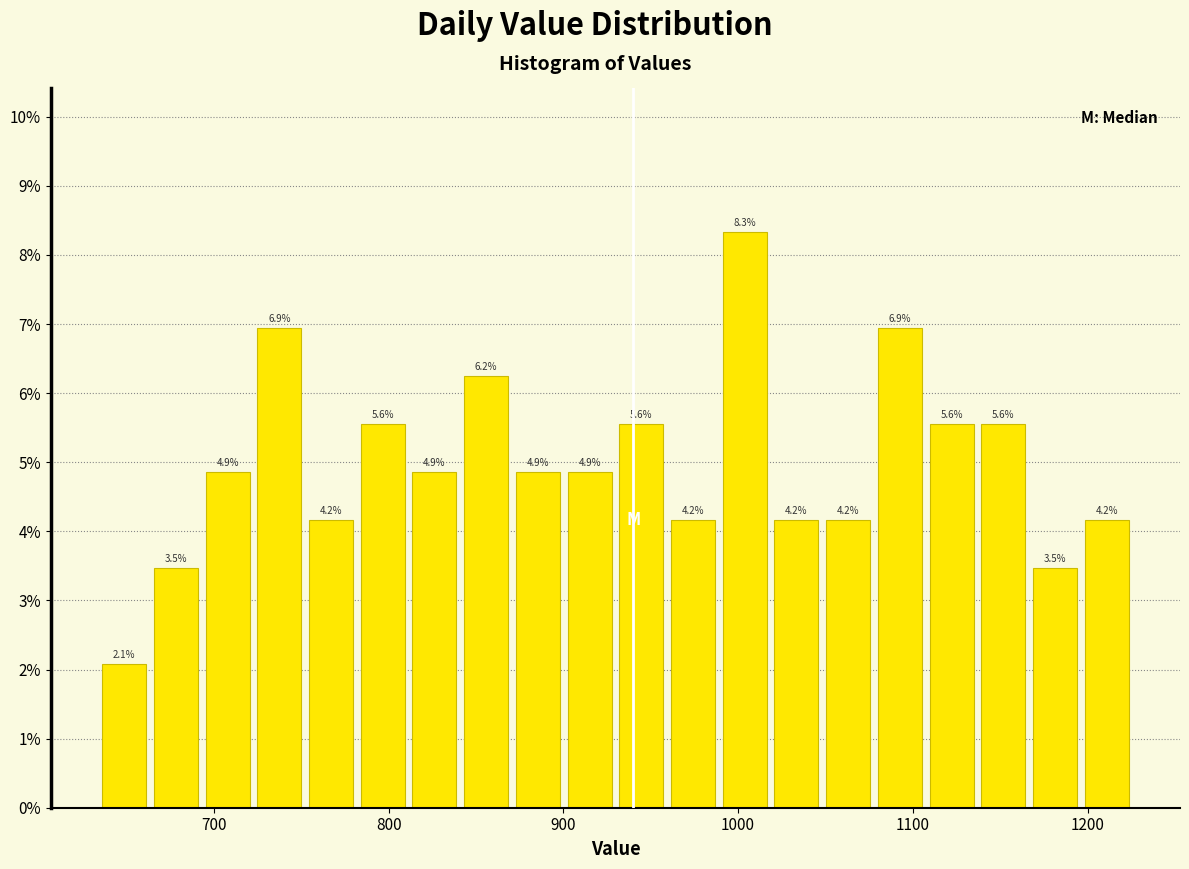

Read against the x-axis, roughly where is the centre of the tallest bar?

1000